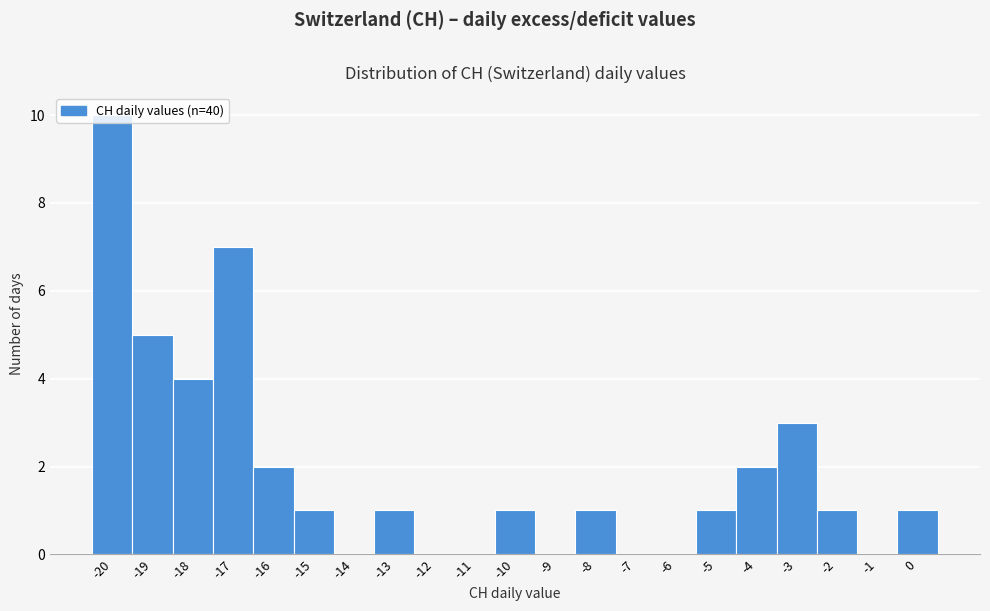

Reading left to right, transcribe this chart: for each bar, give the range it covers on the x-axis and its height. The values are not printed on the chart, so give them approximately, as read against the axis.

-20.5 to -19.5: 10
-19.5 to -18.5: 5
-18.5 to -17.5: 4
-17.5 to -16.5: 7
-16.5 to -15.5: 2
-15.5 to -14.5: 1
-14.5 to -13.5: 0
-13.5 to -12.5: 1
-12.5 to -11.5: 0
-11.5 to -10.5: 0
-10.5 to -9.5: 1
-9.5 to -8.5: 0
-8.5 to -7.5: 1
-7.5 to -6.5: 0
-6.5 to -5.5: 0
-5.5 to -4.5: 1
-4.5 to -3.5: 2
-3.5 to -2.5: 3
-2.5 to -1.5: 1
-1.5 to -0.5: 0
-0.5 to 0.5: 1